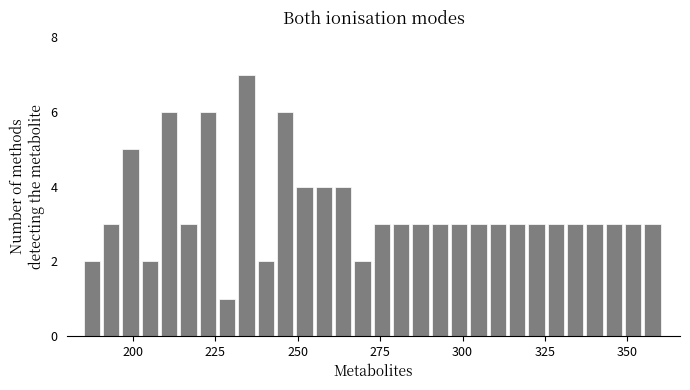

Read against the x-axis, roughly where is the centre of the tallest bar?

235